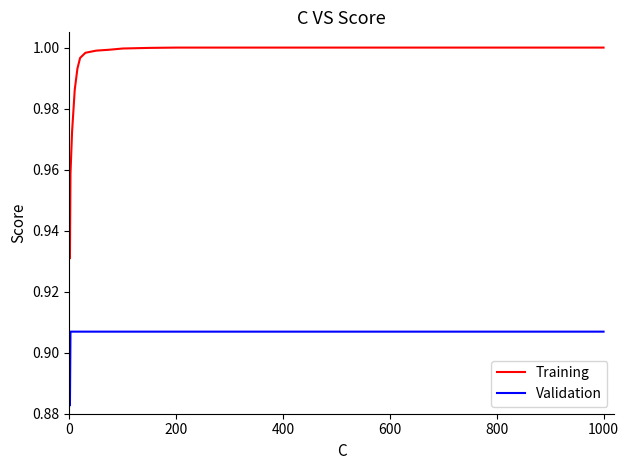

How many lines are shown in the chart?

2